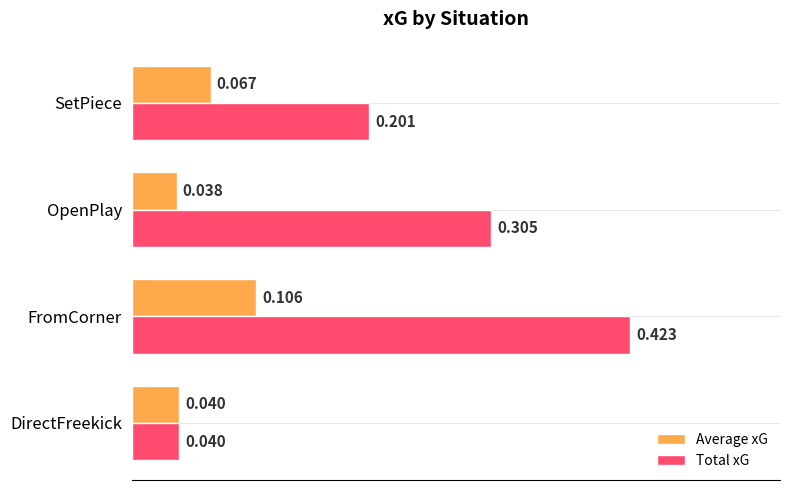

Is the value of Average xG at FromCorner greater than the value of Total xG at DirectFreekick?

Yes